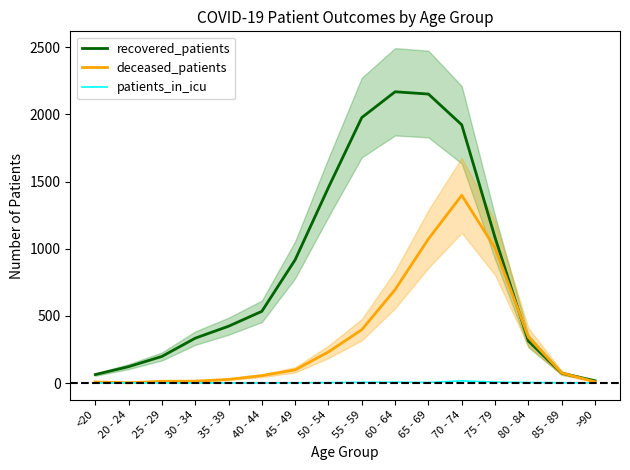

Reading left to right, what are all the values shown in this chart?

recovered_patients: 63	122	198	334	423	534	918	1457	1977	2169	2152	1923	1083	313	73	17
deceased_patients: 8	2	13	14	27	55	98	232	397	696	1073	1398	1006	342	75	9
patients_in_icu: 0	1	1	0	1	1	2	3	5	6	4	16	7	4	2	1